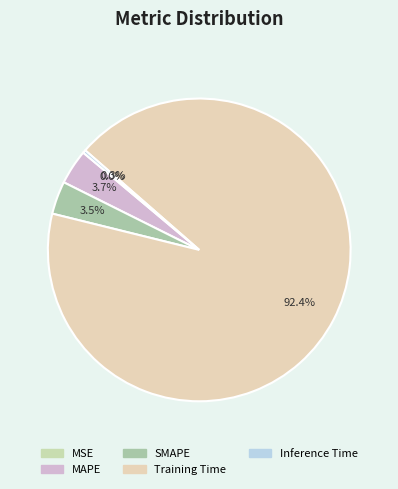

How much of the chart is everything except MAPE?

96.3%